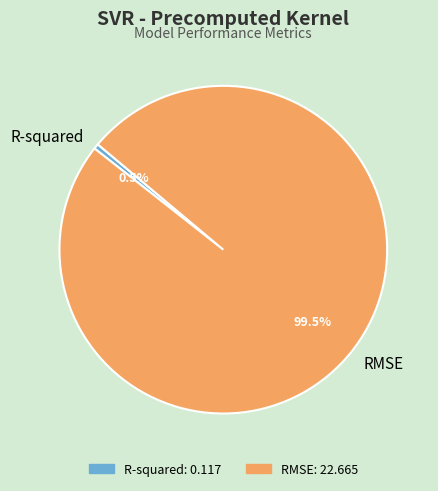

How many slices are in this pie chart?

2